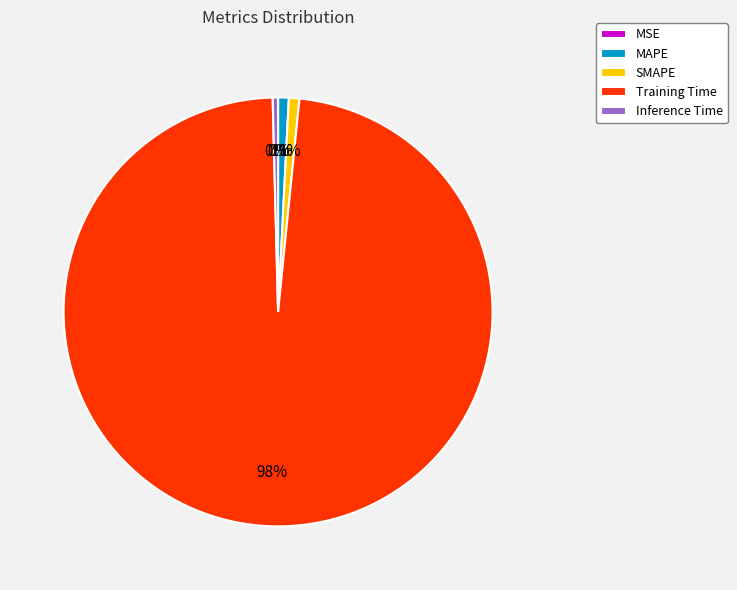

What is the largest slice in the pie chart?

Training Time